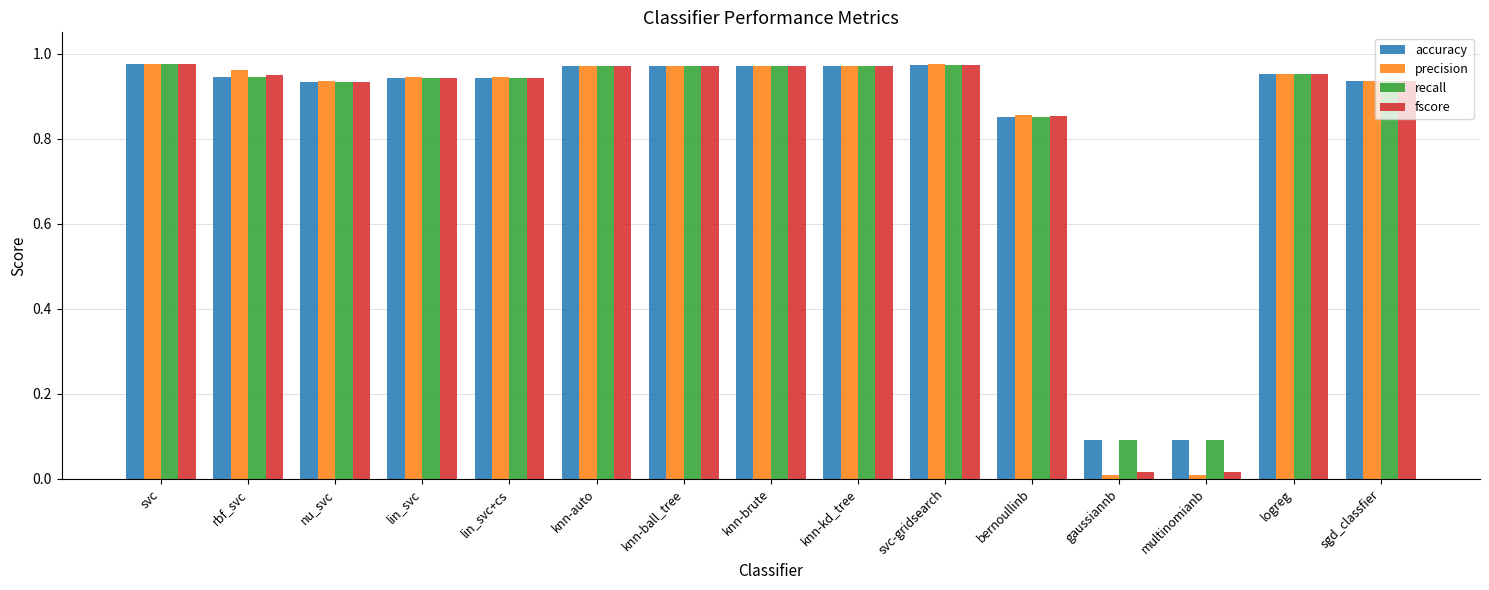

Are the bars horizontal?

No